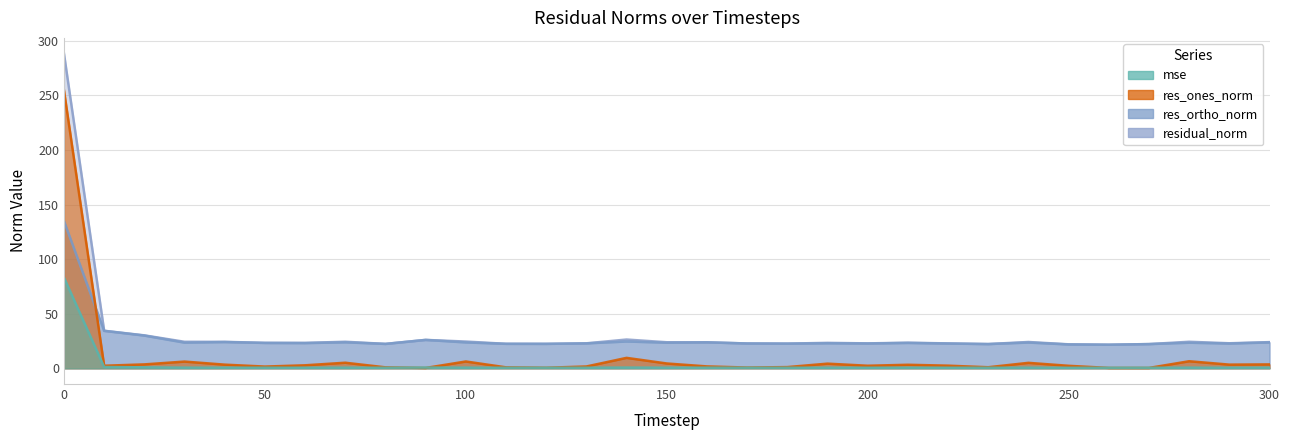

What is the value of the mse point at the 7th from the left?

0.5